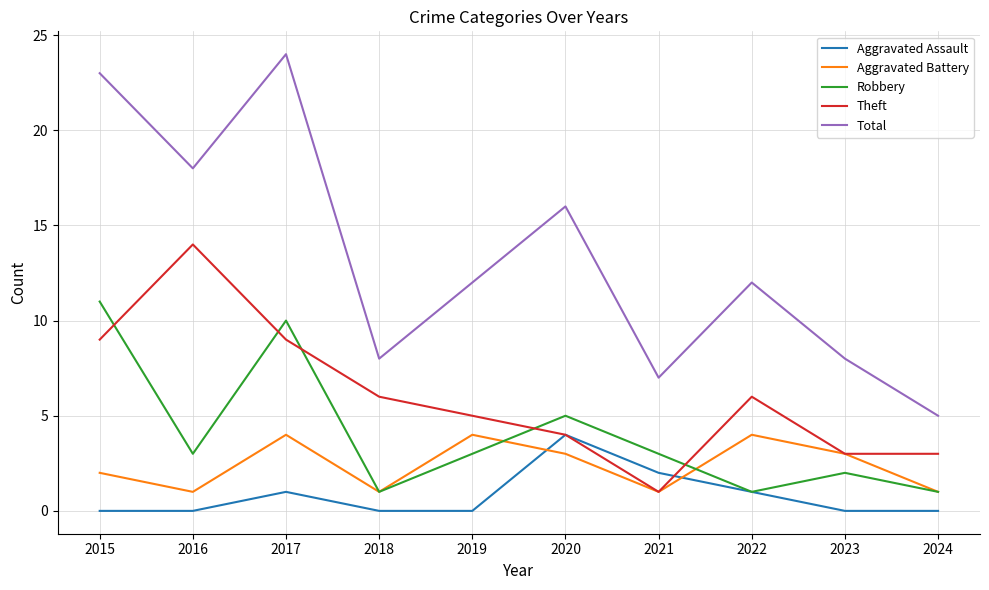

True or false: Theft has a value of 15 at 2017.

False